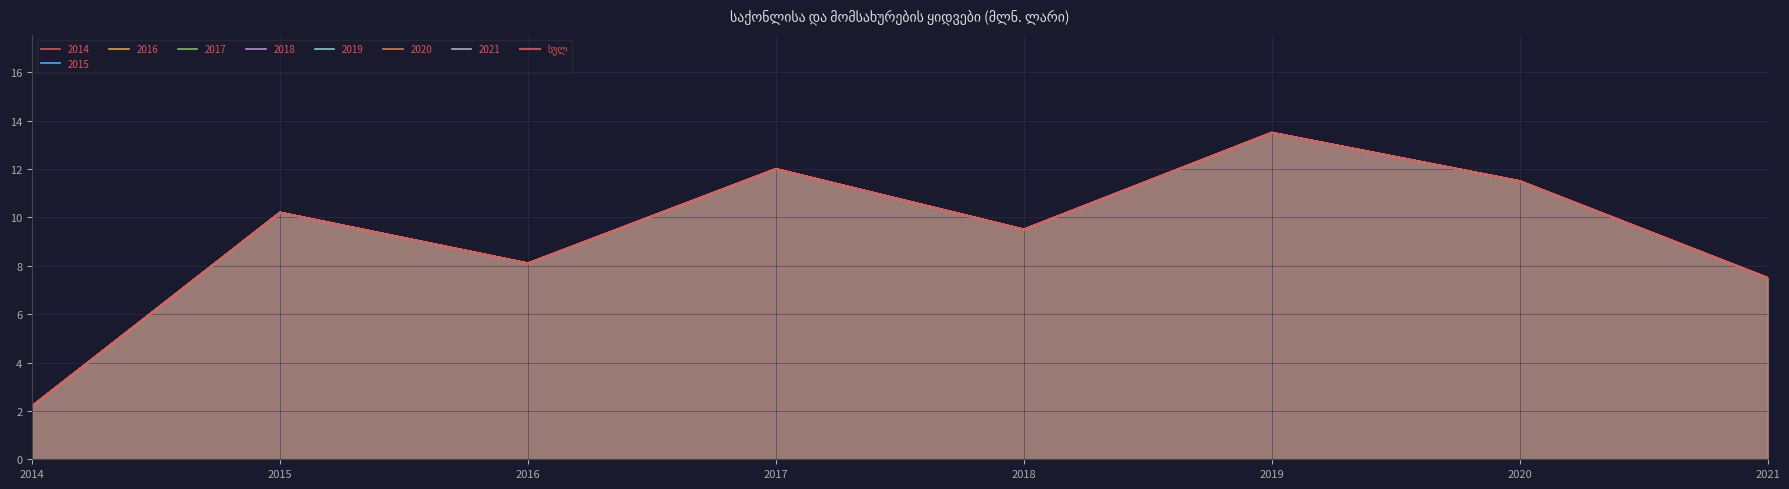

Reading left to right, what are all the values shown in this chart?

2014=2.2	2015=10.2	2016=8.1	2017=12.0	2018=9.5	2019=13.5	2020=11.5	2021=7.5